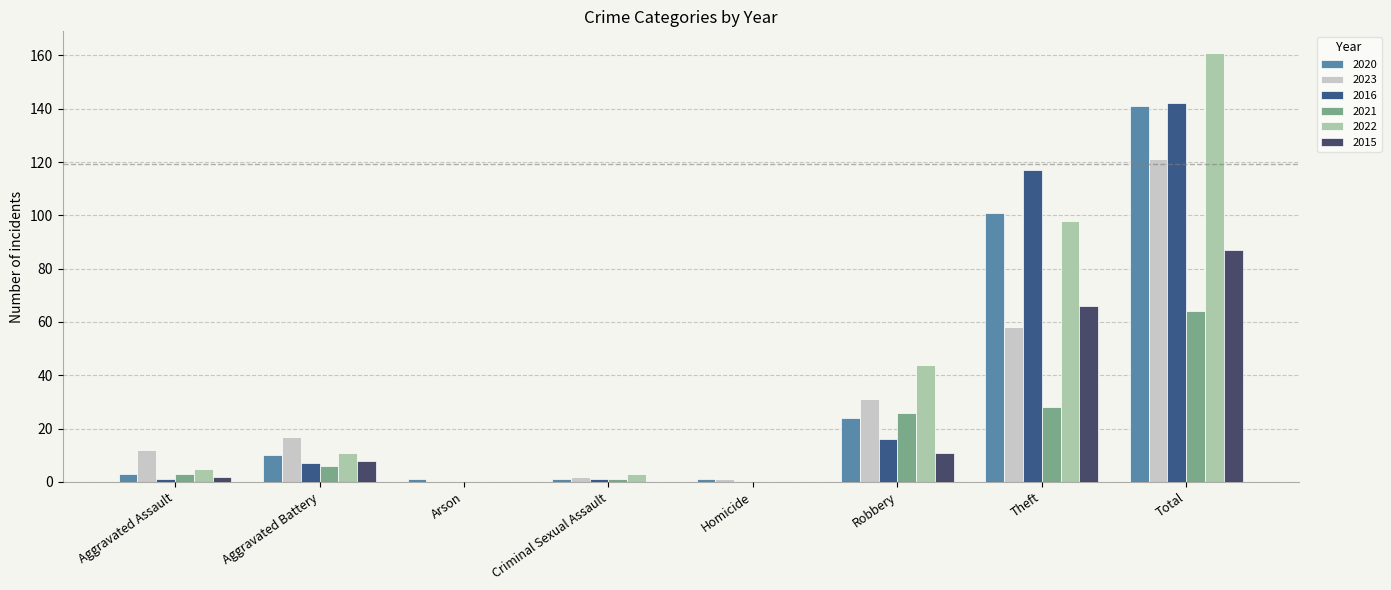

What position from the left is Theft?

7